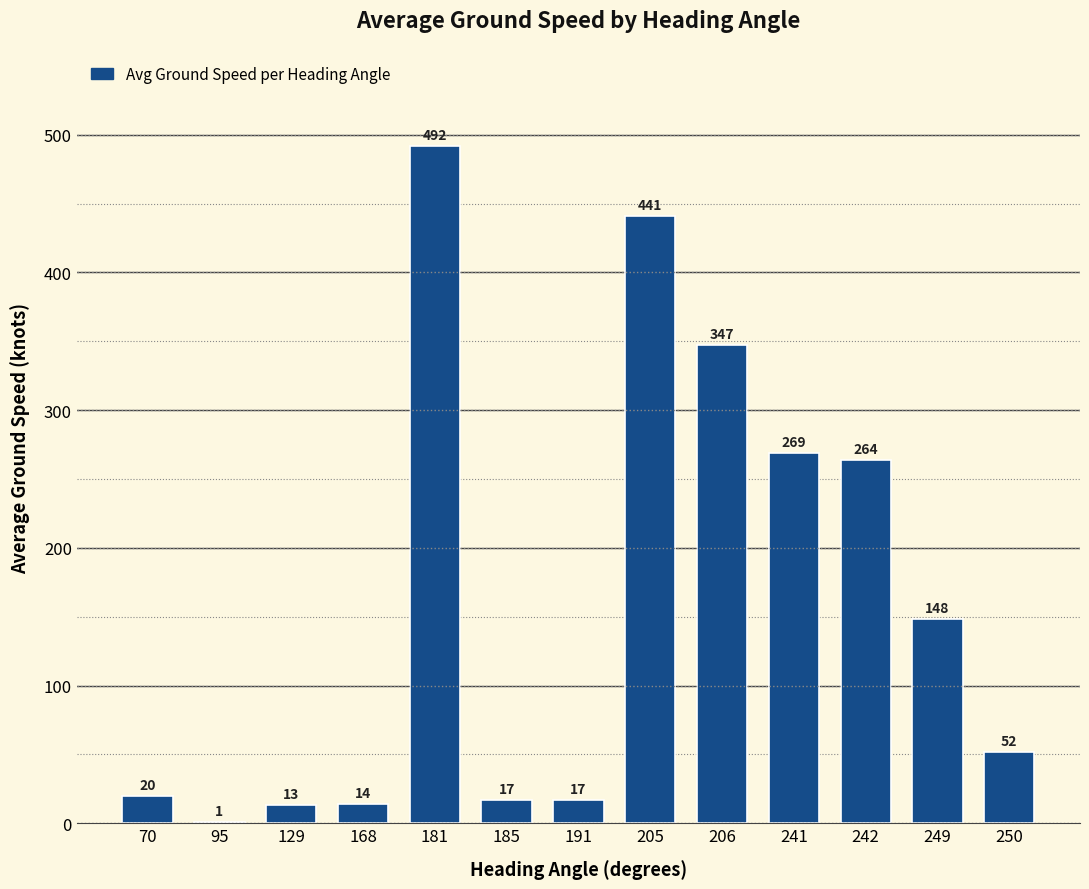

What is the ratio of the value at 206 to the value at 185?

20.4